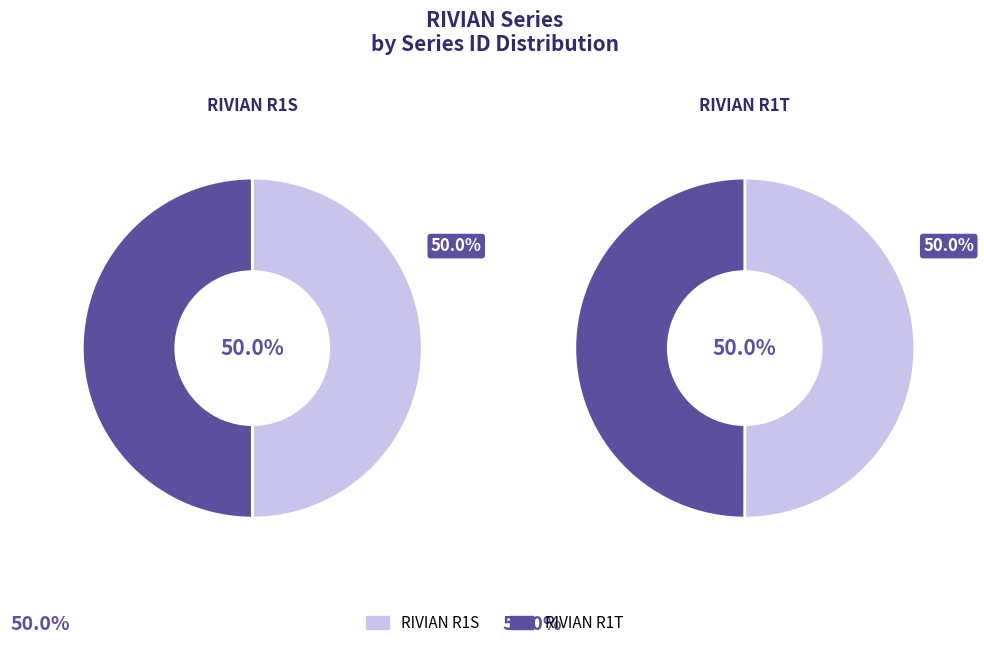

Which category has the smallest portion of the pie?

RIVIAN R1T